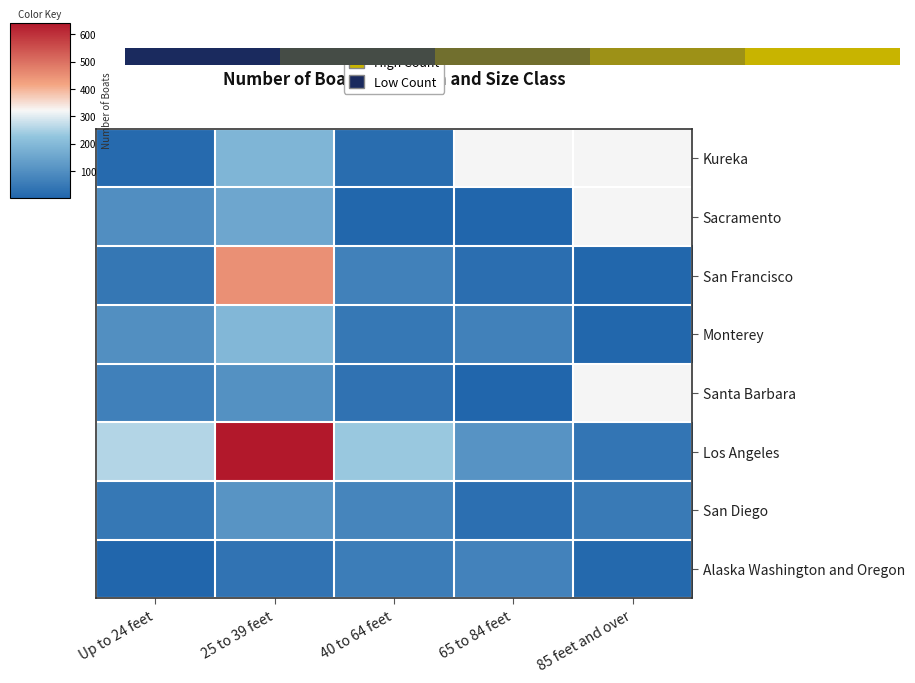

Which series has the largest total across all categories?

Los Angeles